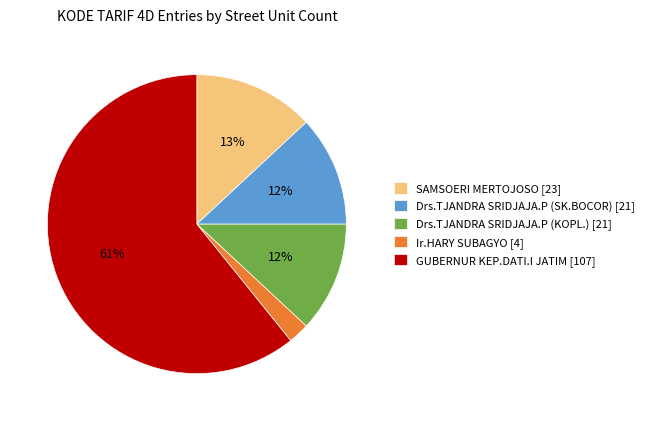

What is the largest slice in the pie chart?

GUBERNUR KEP.DATI.I JATIM [107]